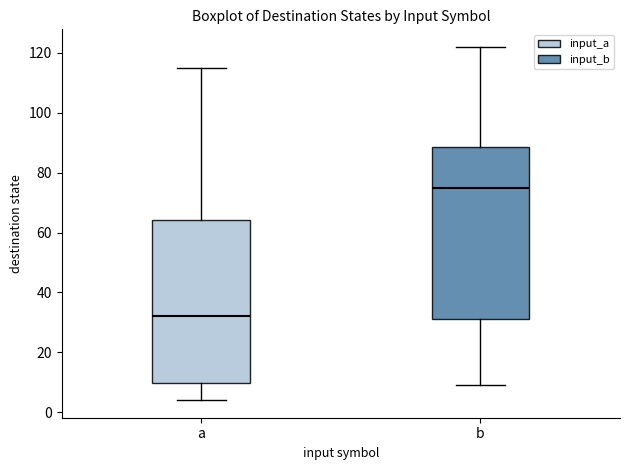

Comparing the boxes themselves (not the whiskers), which one is the tallest?

b